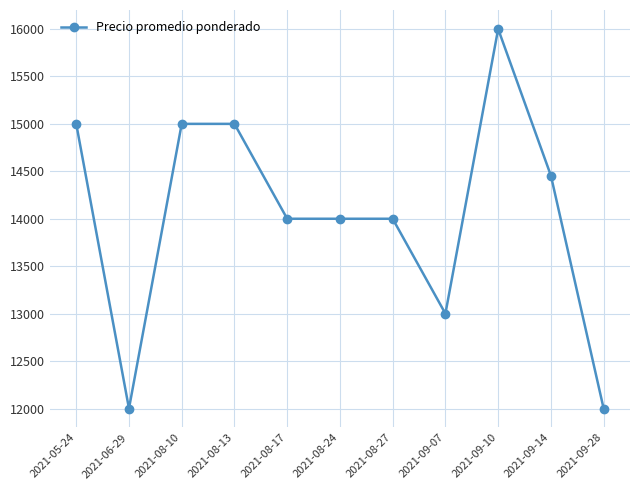

What is the label of the 9th point from the right?

2021-08-10